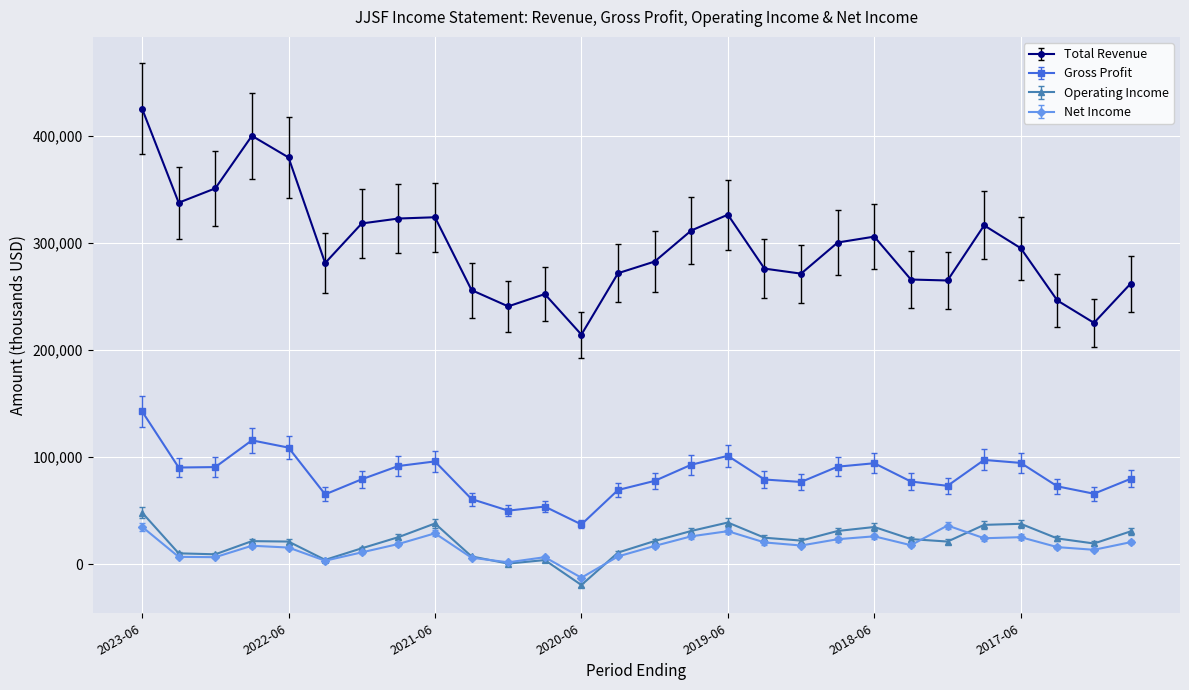

At how many categories does at least one series exceed 178095?

28